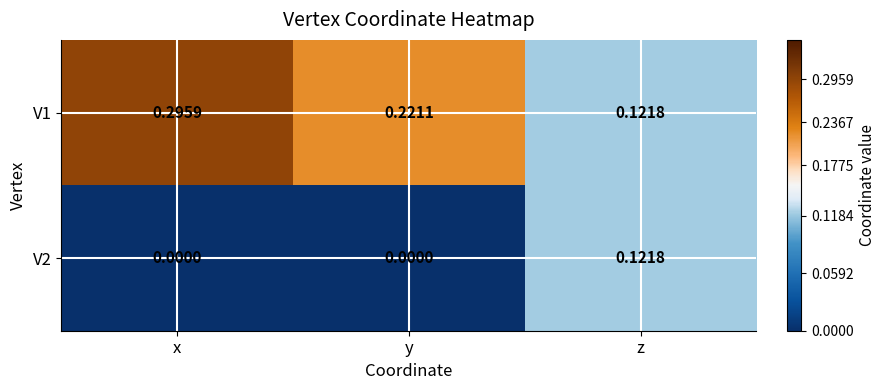

At which category is the sum across all series the highest?

x